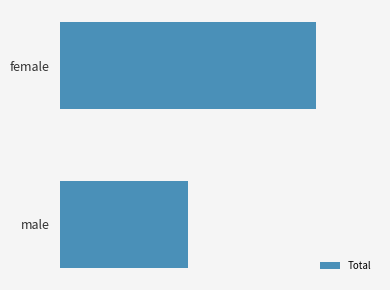

Does the chart contain any negative values?

No